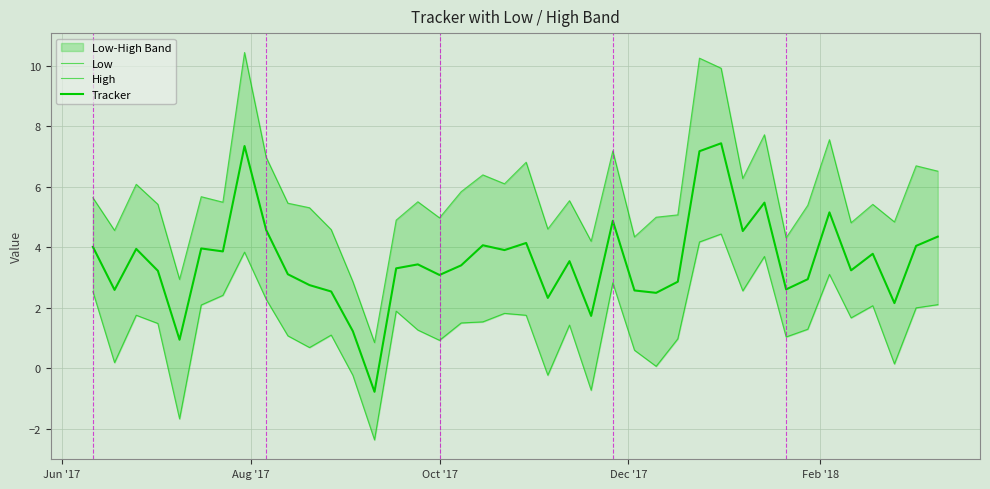

What is the value of the Low point at the 38th from the left?

0.1